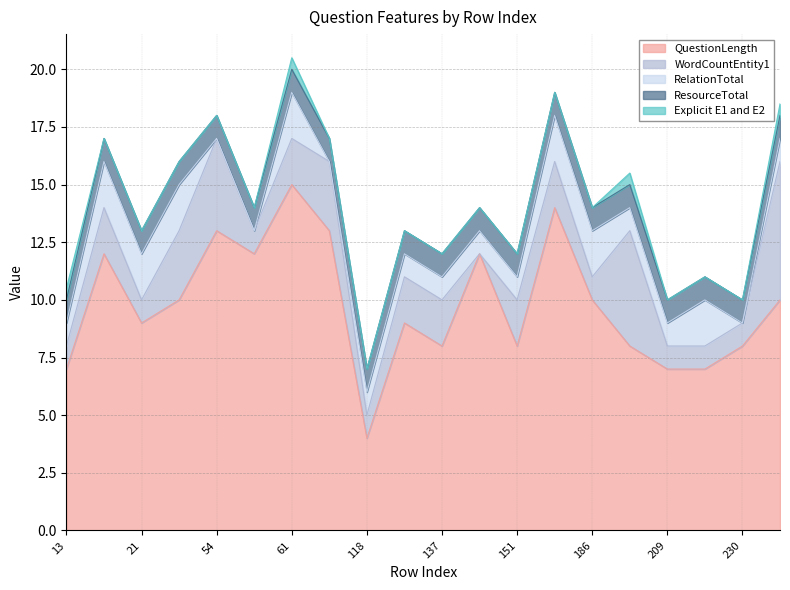

Reading left to right, list all the values displayed in this chart.

QuestionLength: 7.0	12.0	9.0	10.0	13.0	12.0	15.0	13.0	4.0	9.0	8.0	12.0	8.0	14.0	10.0	8.0	7.0	7.0	8.0	10.0
WordCountEntity1: 1.0	2.0	1.0	3.0	4.0	1.0	2.0	3.0	1.0	2.0	2.0	0.0	2.0	2.0	1.0	5.0	1.0	1.0	1.0	6.0
RelationTotal: 1.0	2.0	2.0	2.0	0.0	0.0	2.0	0.0	1.0	1.0	1.0	1.0	1.0	2.0	2.0	1.0	1.0	2.0	0.0	1.0
ResourceTotal: 1.0	1.0	1.0	1.0	1.0	1.0	1.0	1.0	1.0	1.0	1.0	1.0	1.0	1.0	1.0	1.0	1.0	1.0	1.0	1.0
Explicit E1 and E2: 0.5	0.0	0.0	0.0	0.0	0.0	0.5	0.0	0.0	0.0	0.0	0.0	0.0	0.0	0.0	0.5	0.0	0.0	0.0	0.5